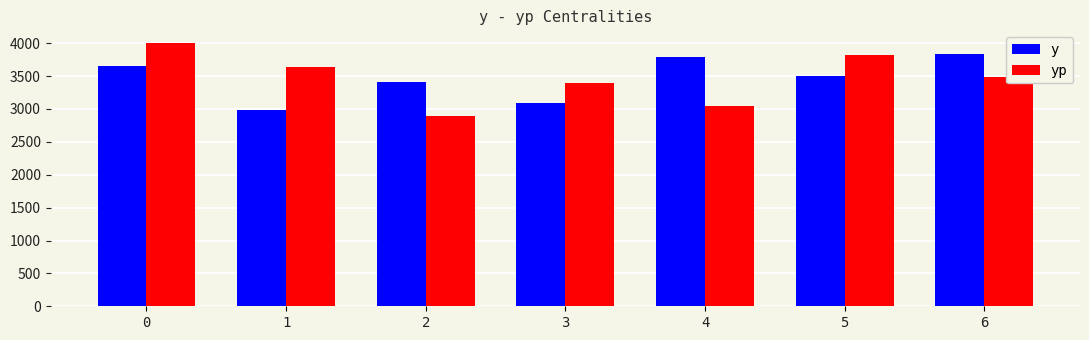

What is the greatest value displayed?

3995.4